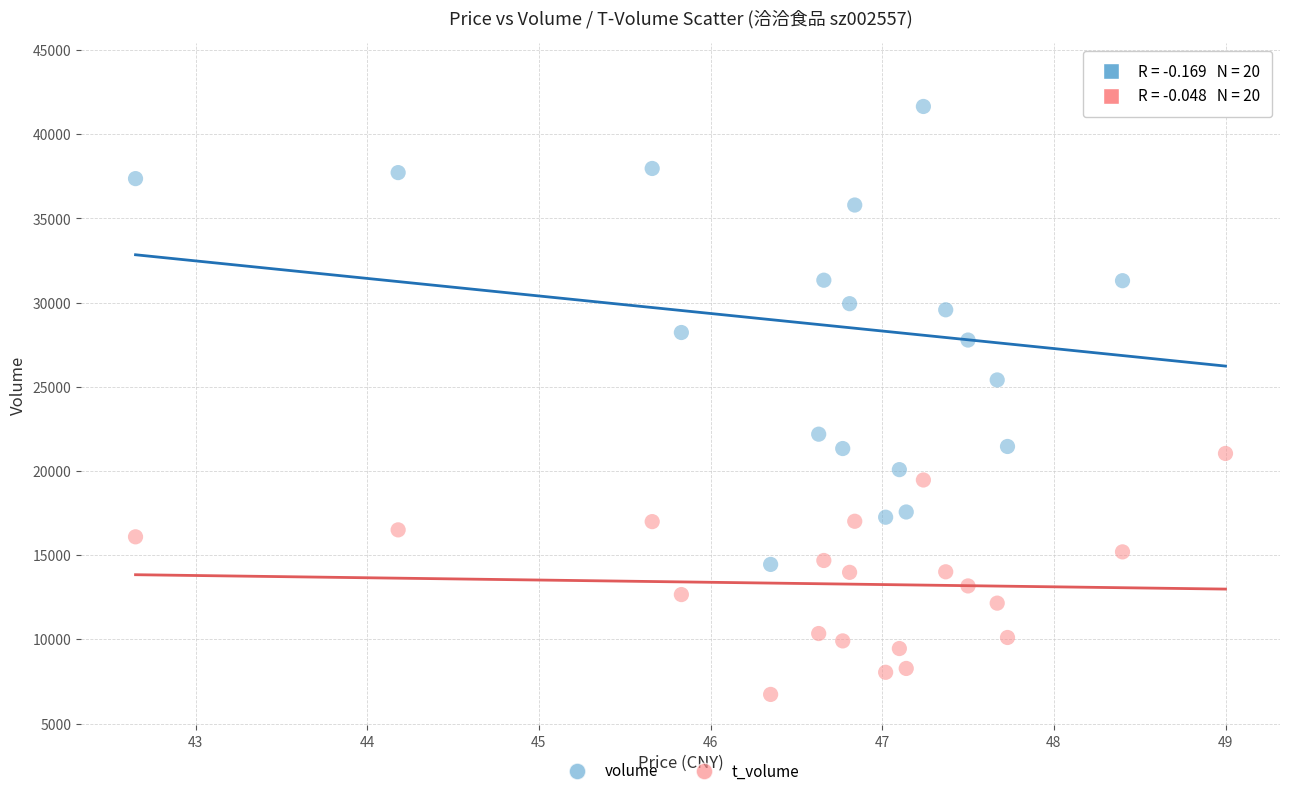

Which series has the largest Y range (max minus min)?

volume